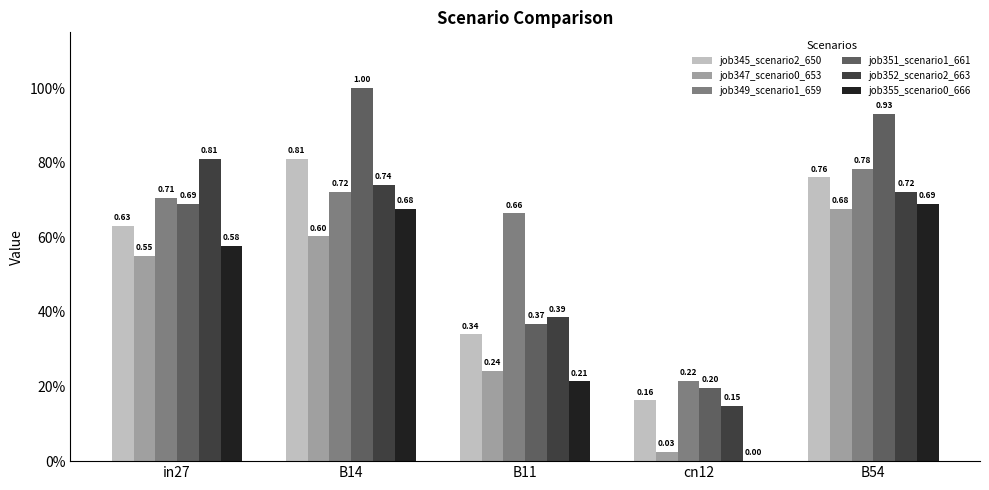

What is the total value across all series at B14?

4.6